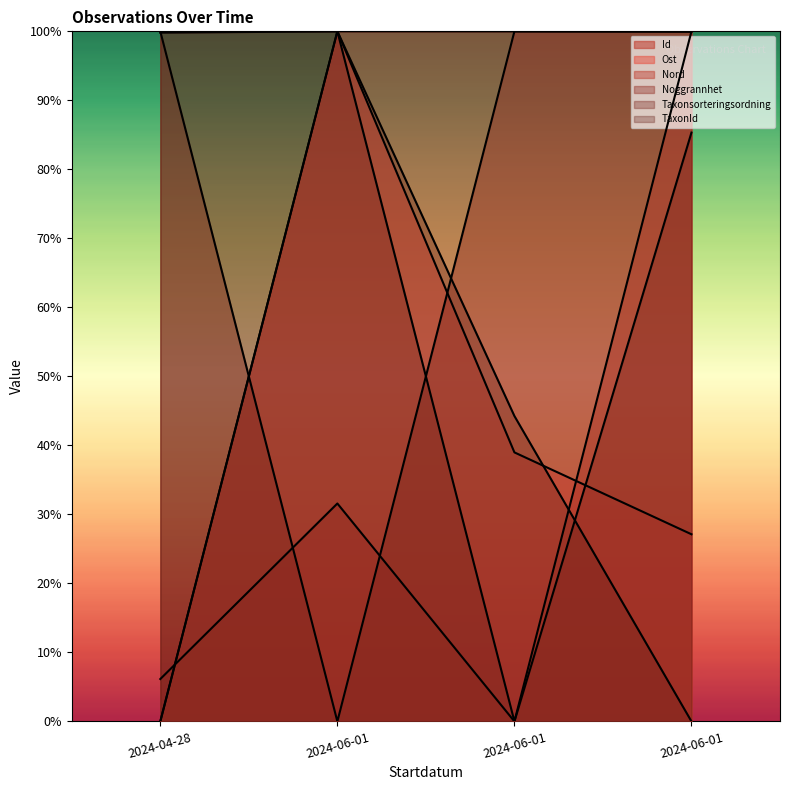

What is the label of the 4th point from the right?

2024-04-28